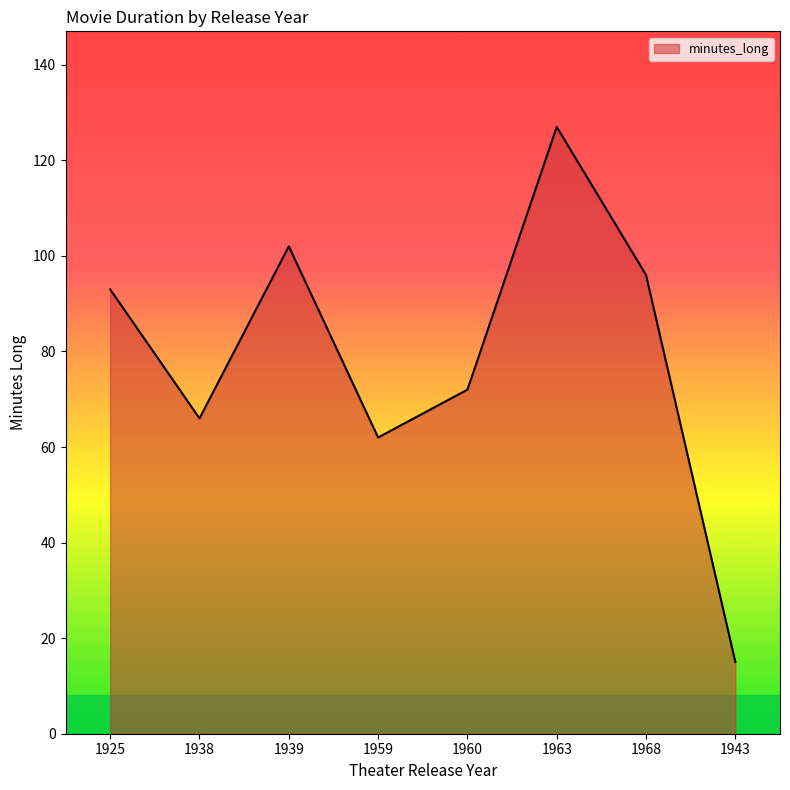

What position from the left is 1963?

6